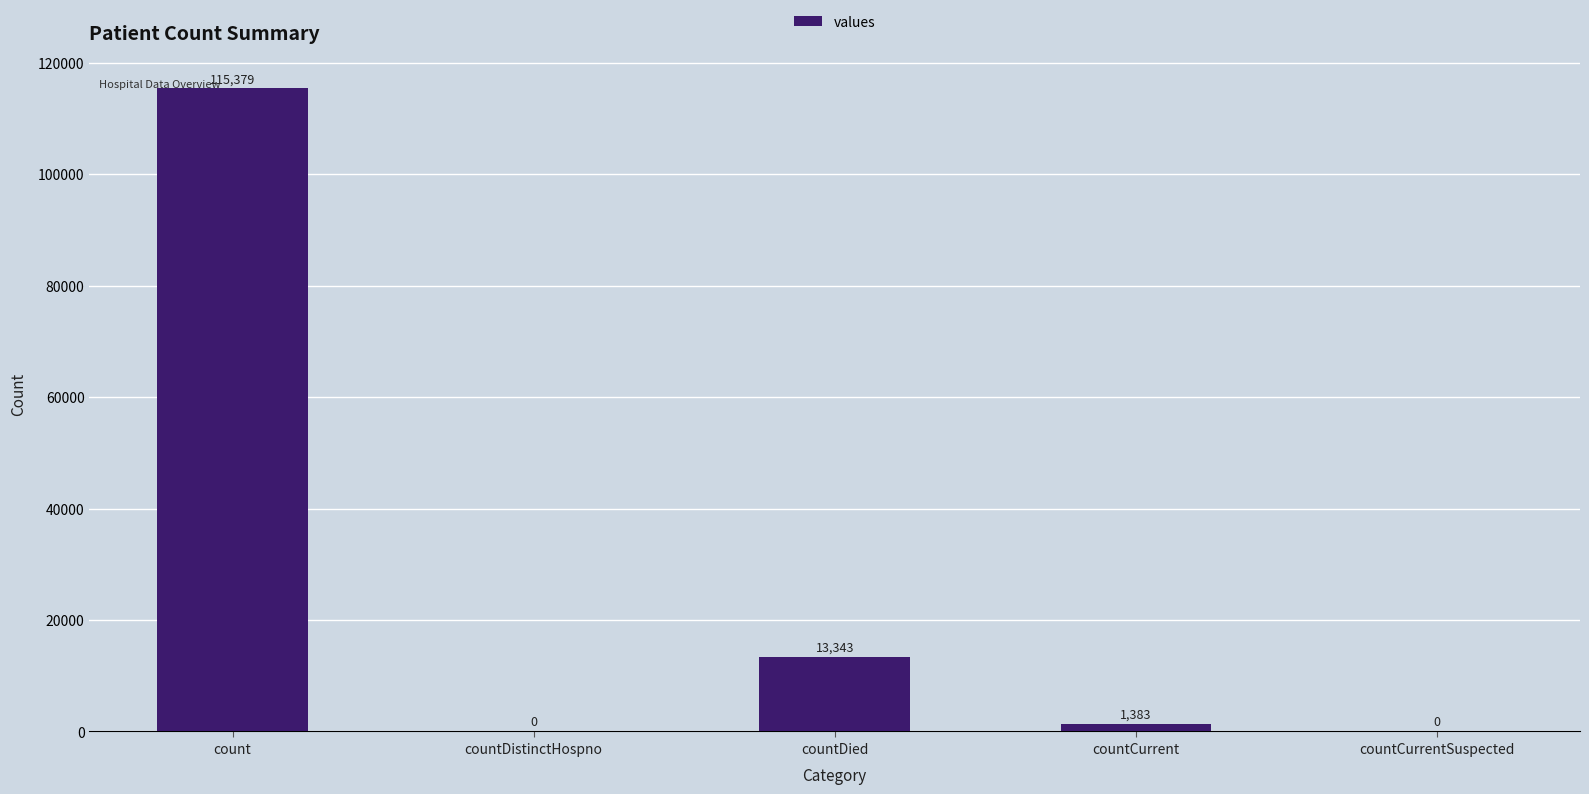

What is the greatest value displayed?

115379